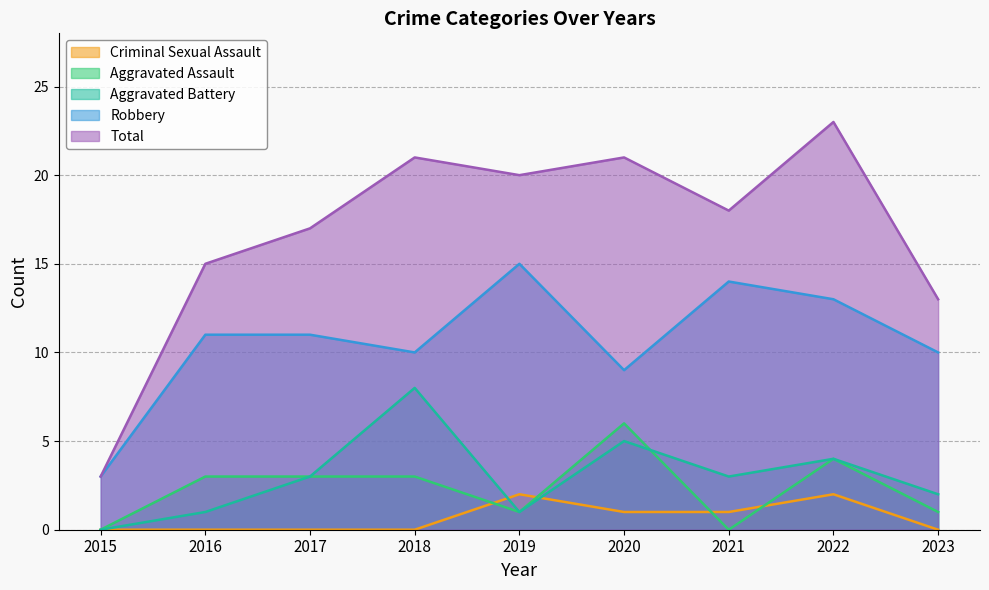

Where is the first local maximum for Aggravated Assault?

2020